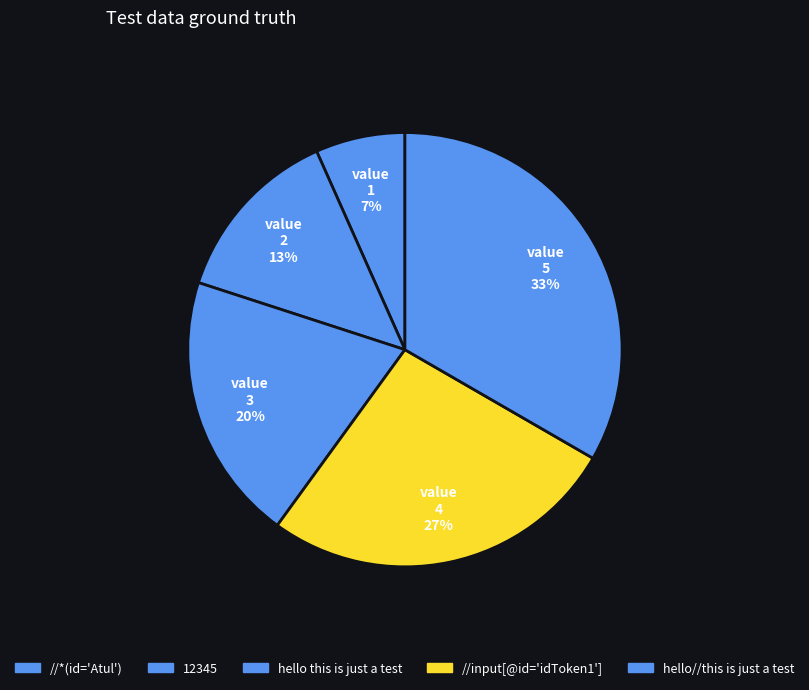

Which slice is the largest?

hello//this is just a test